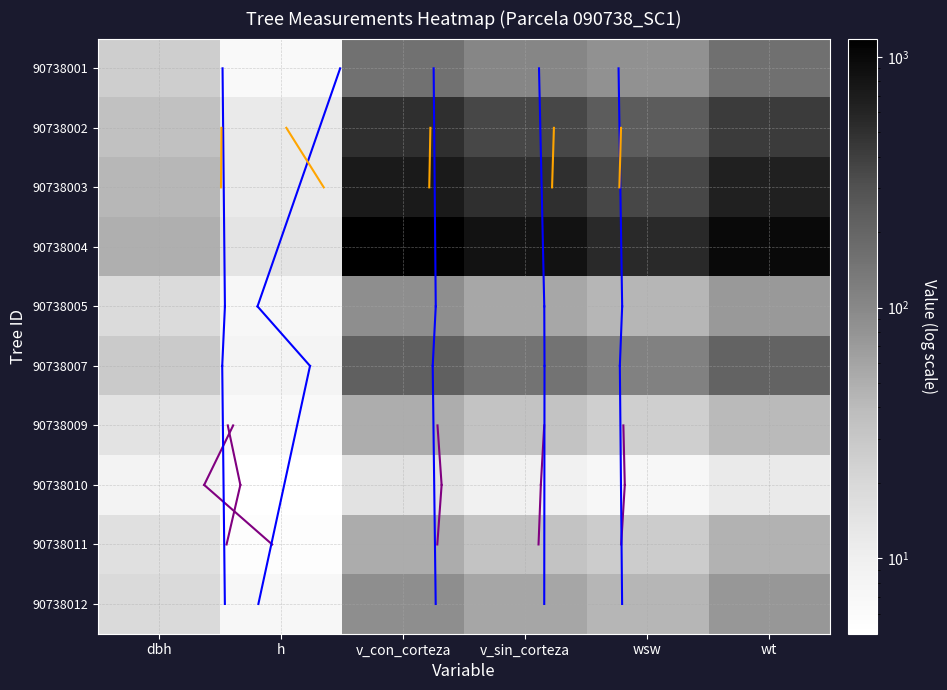

Reading right to left, list all the values displayed in this chart.

90738001: wt=160.5	wsw=85.5	v_sin_corteza=105.1	v_con_corteza=157.8	h=6.5	dbh=25.8
90738002: wt=416.8	wsw=238.9	v_sin_corteza=352.0	v_con_corteza=509.8	h=11.5	dbh=35.5
90738003: wt=641.9	wsw=350.5	v_sin_corteza=505.7	v_con_corteza=723.0	h=11.5	dbh=42.5
90738004: wt=995.6	wsw=549.7	v_sin_corteza=839.9	v_con_corteza=1182.2	h=14.0	dbh=49.7
90738005: wt=73.2	wsw=43.3	v_sin_corteza=56.9	v_con_corteza=87.5	h=7.0	dbh=18.3
90738007: wt=205.5	wsw=113.8	v_sin_corteza=150.2	v_con_corteza=223.2	h=8.0	dbh=27.8
90738009: wt=40.7	wsw=24.9	v_sin_corteza=32.7	v_con_corteza=51.2	h=6.5	dbh=14.4
90738010: wt=11.5	wsw=7.3	v_sin_corteza=9.2	v_con_corteza=15.0	h=5.0	dbh=8.7
90738011: wt=46.8	wsw=27.0	v_sin_corteza=32.9	v_con_corteza=51.4	h=5.5	dbh=15.7
90738012: wt=74.1	wsw=43.8	v_sin_corteza=57.6	v_con_corteza=88.4	h=7.0	dbh=18.4